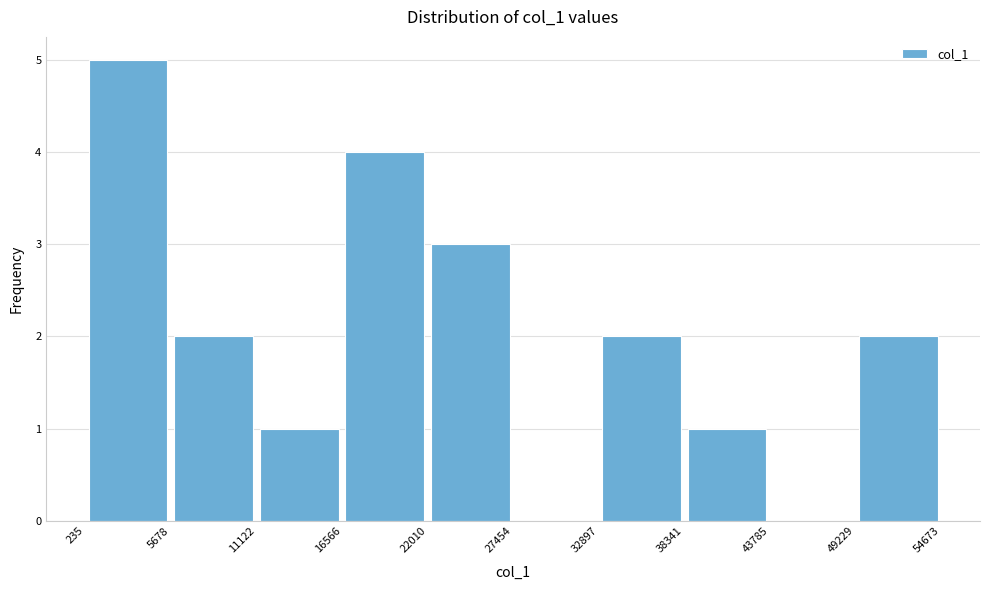

Reading left to right, list every bar in this chart as the range it spans on the x-axis followed by its height. The values are not printed on the chart, so give them approximately, as read against the axis.

235 to 5678: 5
5678 to 11122: 2
11122 to 16566: 1
16566 to 22010: 4
22010 to 27454: 3
27454 to 32897: 0
32897 to 38341: 2
38341 to 43785: 1
43785 to 49229: 0
49229 to 54673: 2